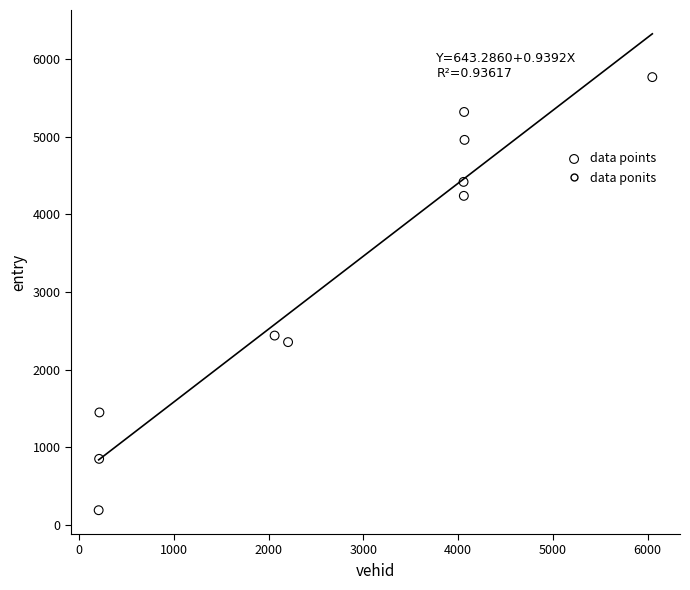

What is the average X value?

2720.5